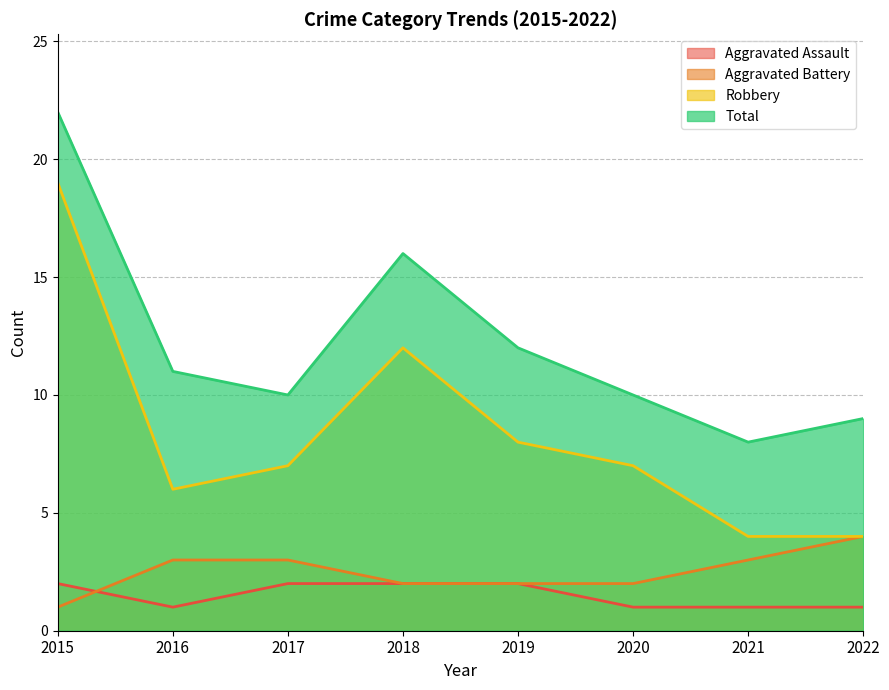

What is the value of the Aggravated Battery point at the 4th from the left?

2